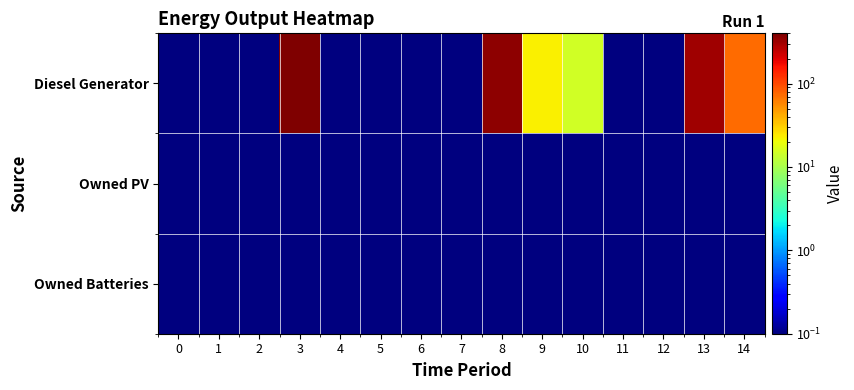

At 11, list the series in order from largest to smallest.

Diesel Generator, Owned PV, Owned Batteries